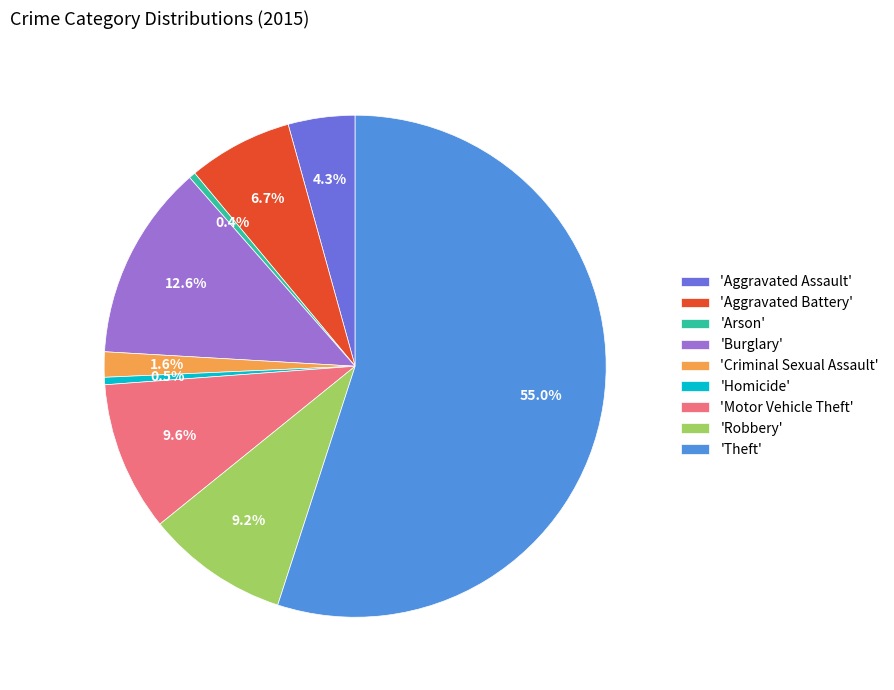

What is the largest slice in the pie chart?

'Theft'